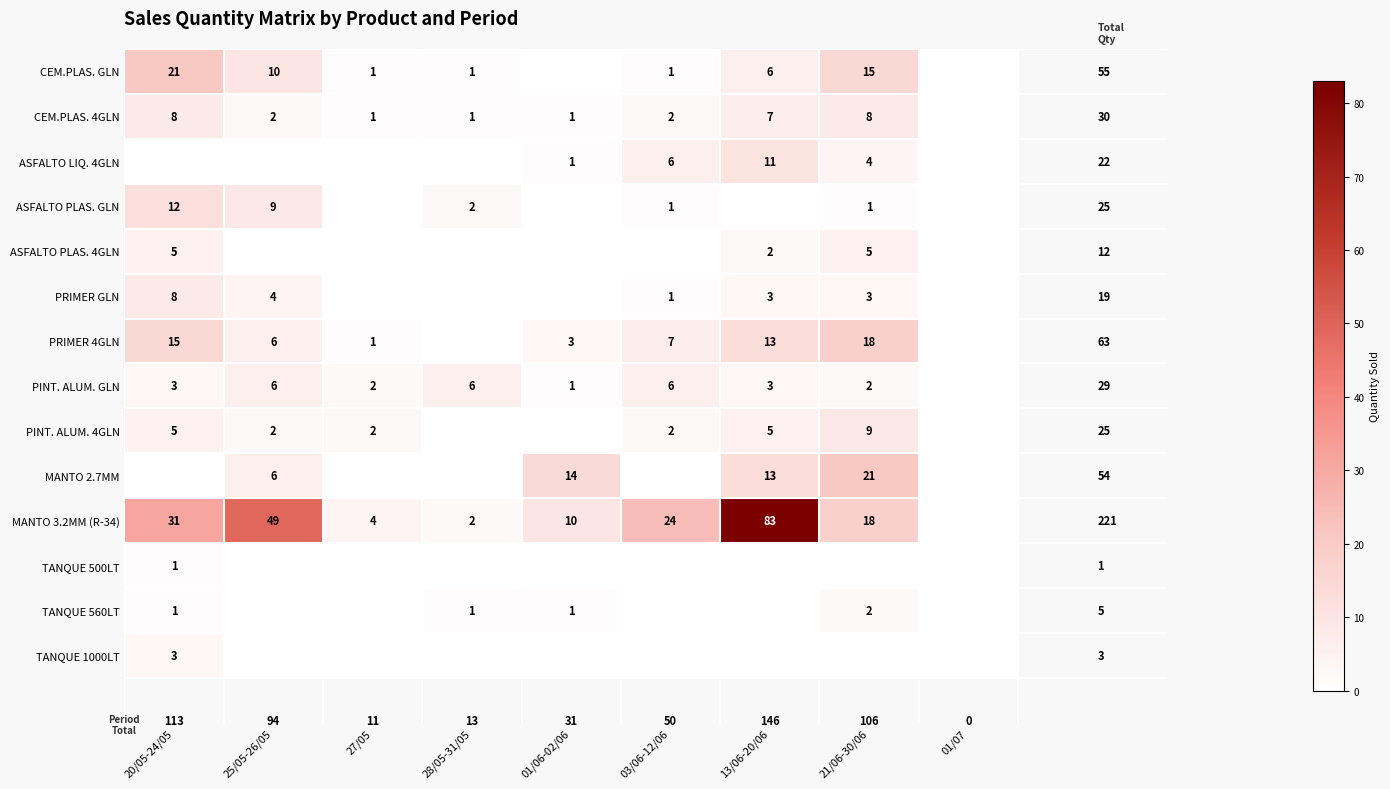

True or false: CEM.PLAS. GLN has a value of 15 at 25/05-26/05.

False